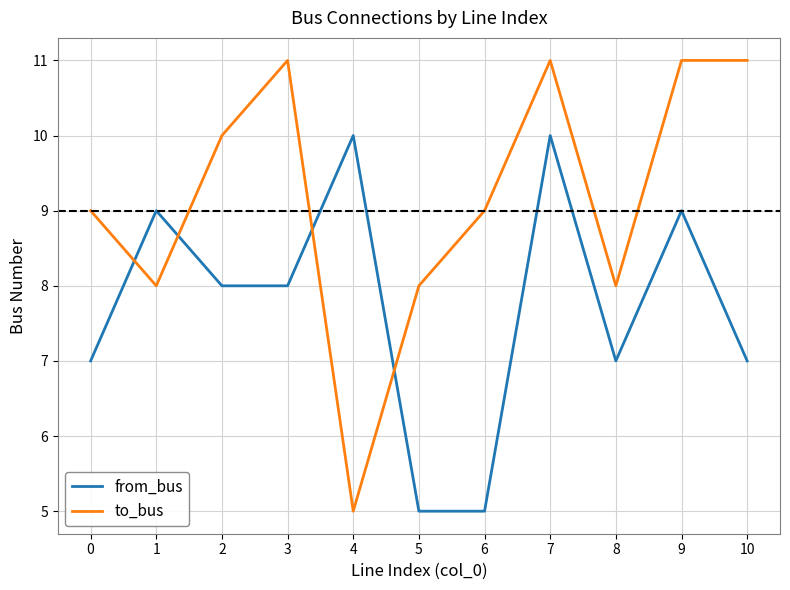

Which series ends up on top after the final intersection of from_bus and to_bus?

to_bus